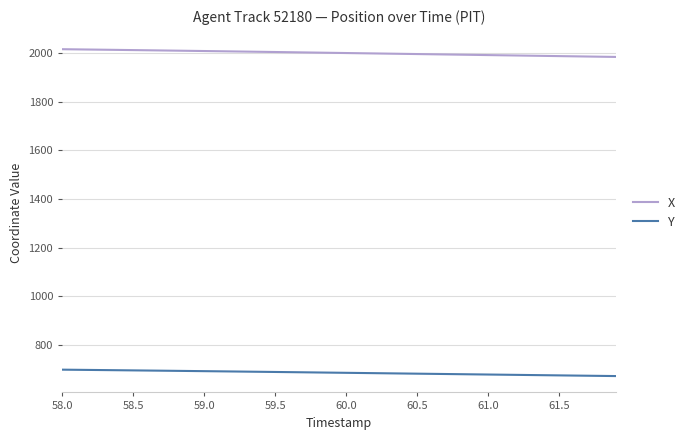

What is the highest value of the X series?

2016.7